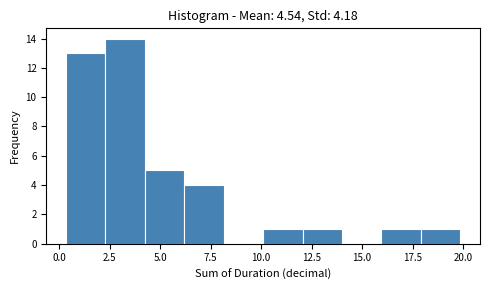

Around what value on the x-axis is the tallest bar? Give the approximate position of its centre, as read against the axis.

3.5